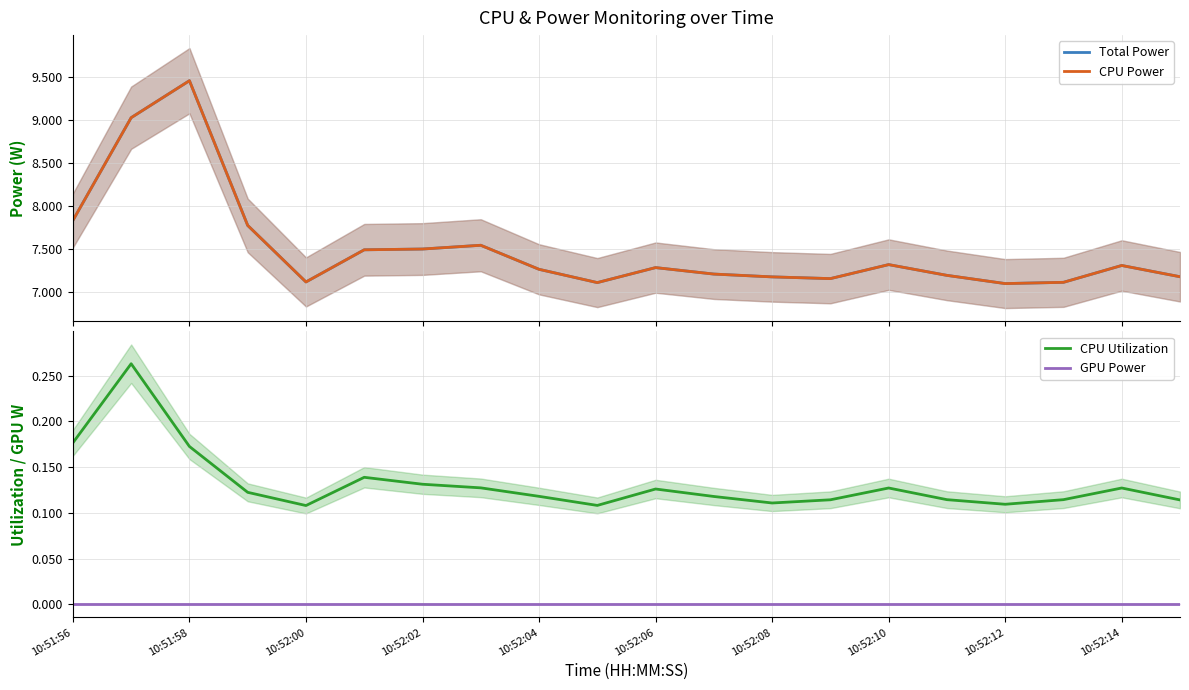

The value of CPU Utilization at 10:51:58 is 0.2. True or false?

False